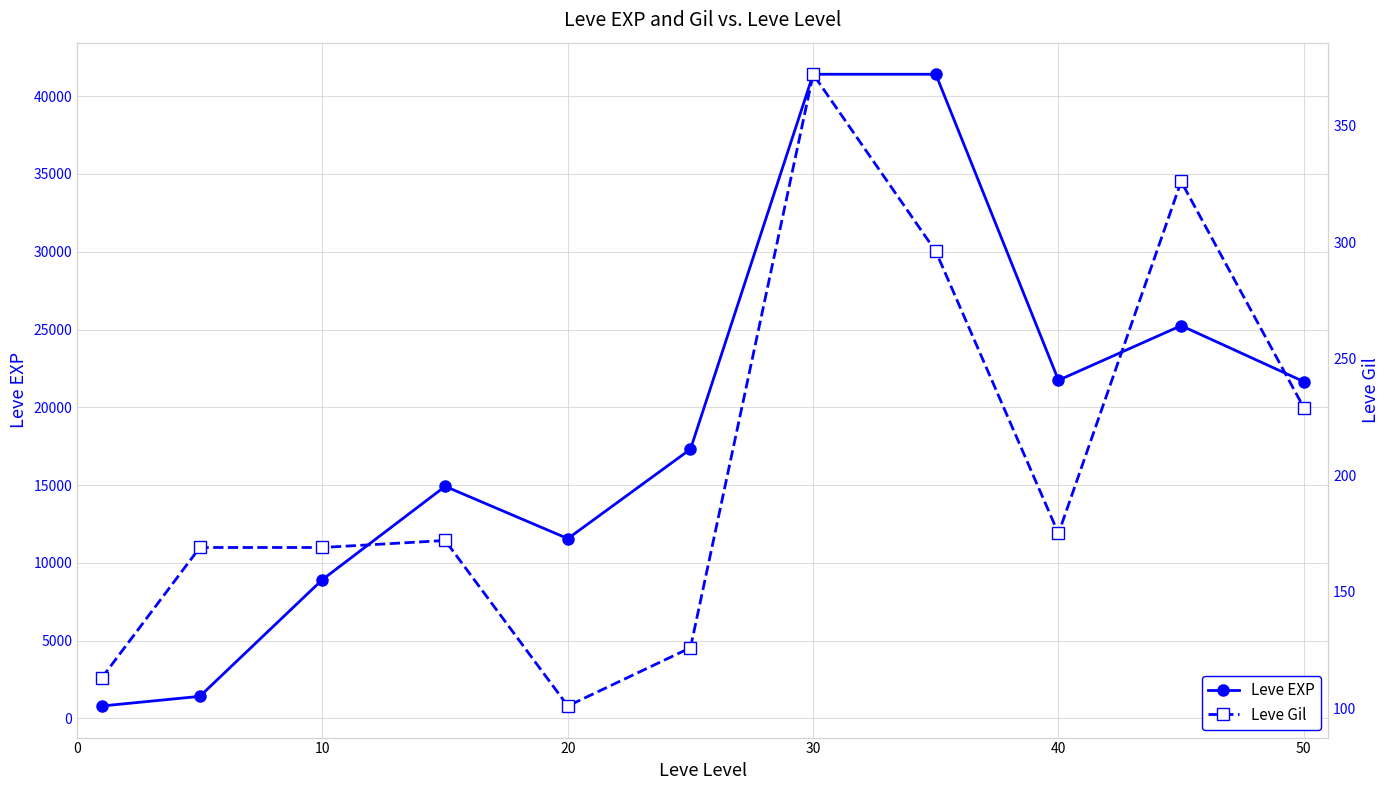

What is the greatest value displayed?

41410